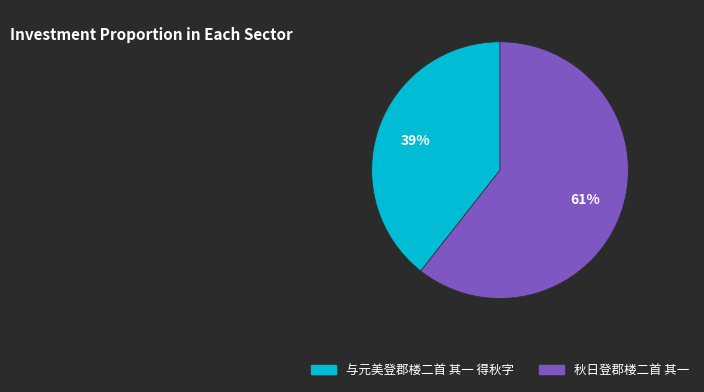

To the nearest percent, what is the average slice percentage?

50%